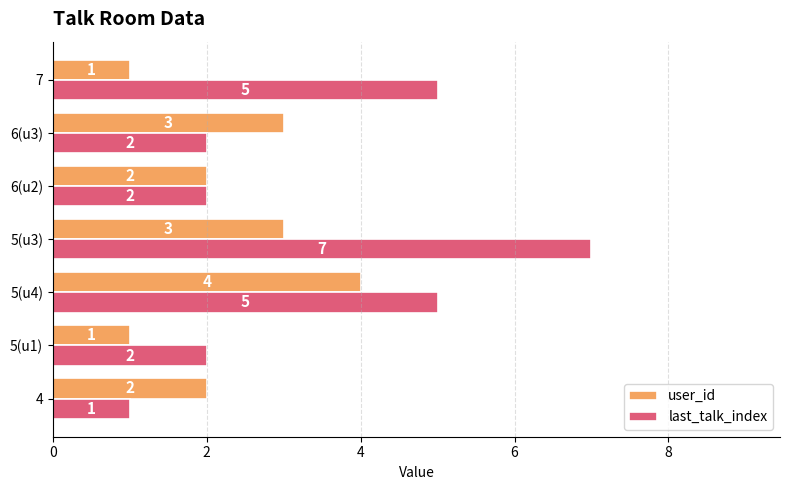

Which label corresponds to the largest value in the chart?

5(u3)